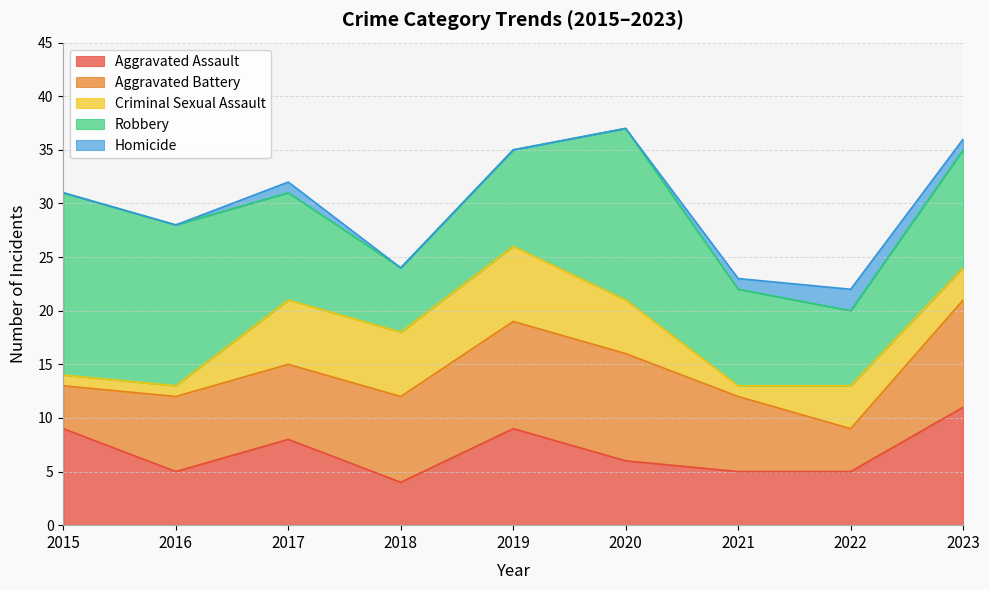

Rank the series by their maximum value, from highest to lowest.

Robbery, Aggravated Assault, Aggravated Battery, Criminal Sexual Assault, Homicide